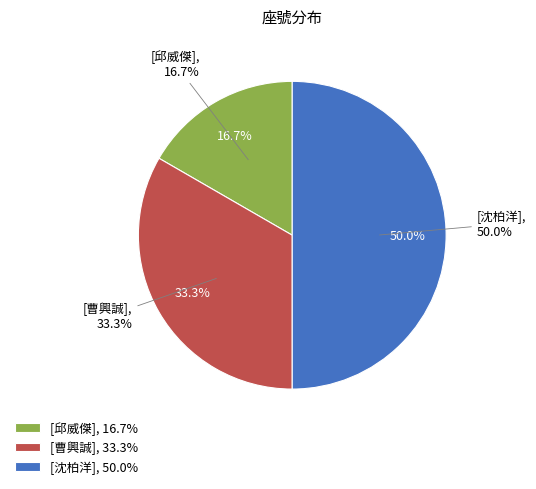

To the nearest percent, what is the combined percentage of 邱威傑 and 曹興誠?

50%